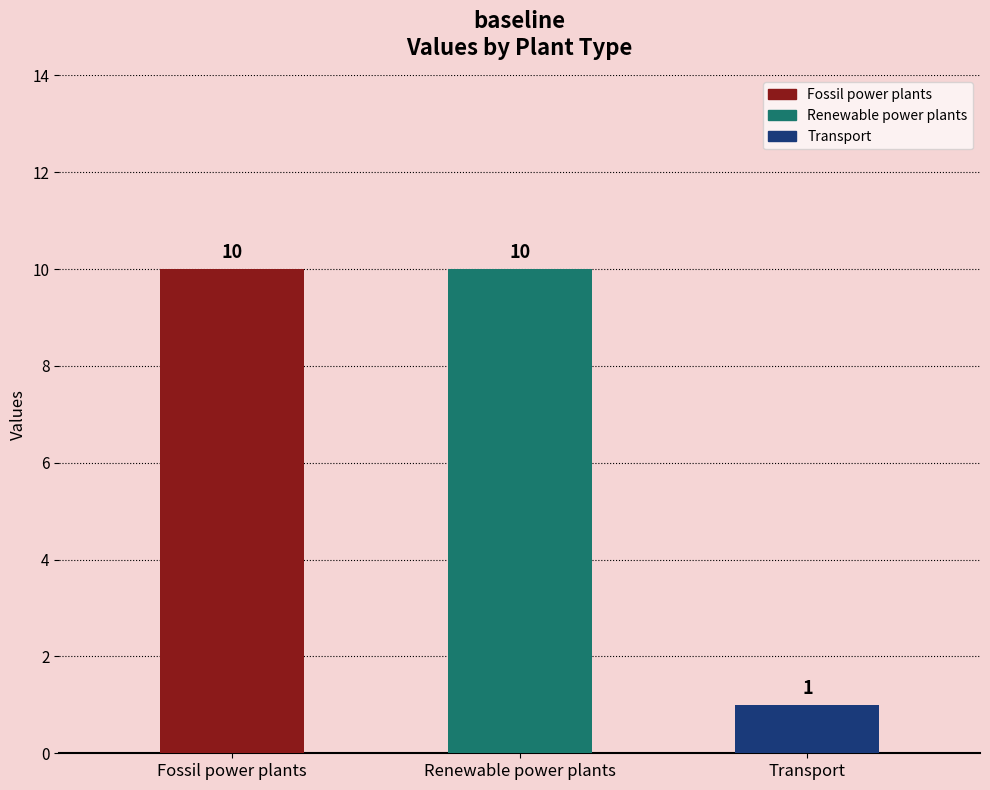

Rank the categories by value from highest to lowest.

Fossil power plants, Renewable power plants, Transport